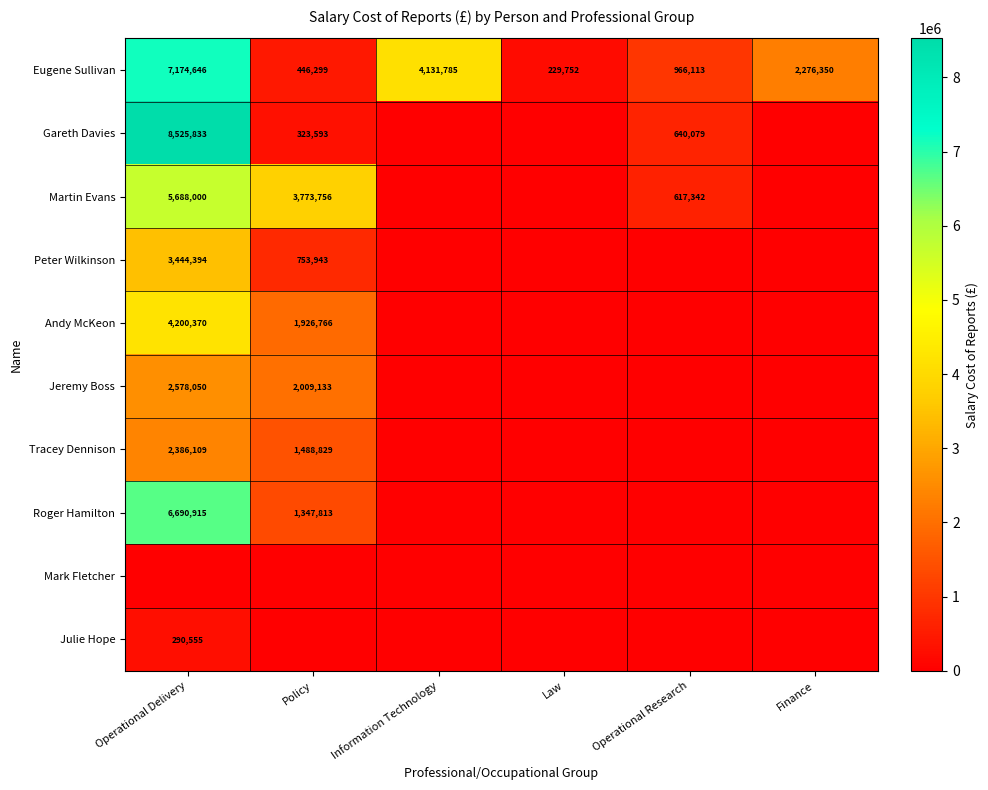

Where is Eugene Sullivan nearest to the value 3702199?

Information Technology